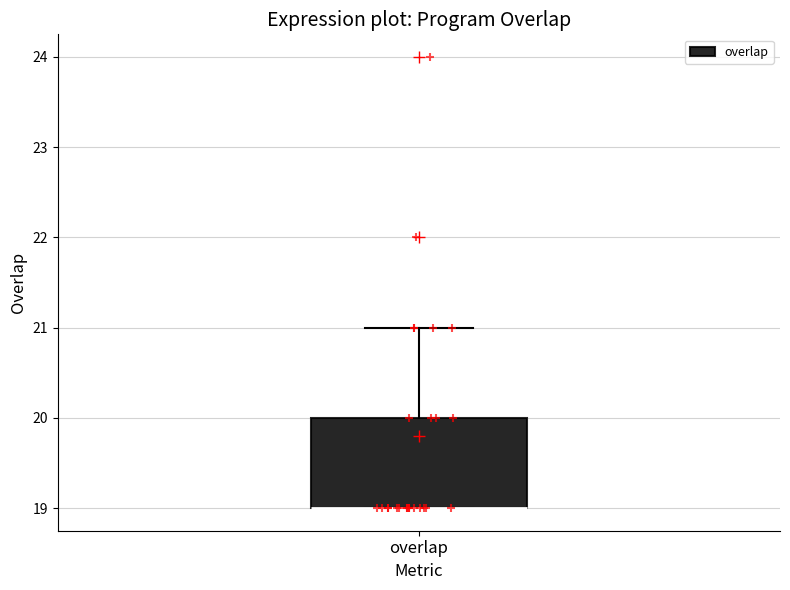

Read this box plot against the y-axis: the position of the median line, the range covered by the box, and the ends of both whiskers. The values are not printed on the chart, so give them approximately, as read against the axis.

median 19 (drawn on the box's lower edge), box 19 to 20, whiskers 19 to 21